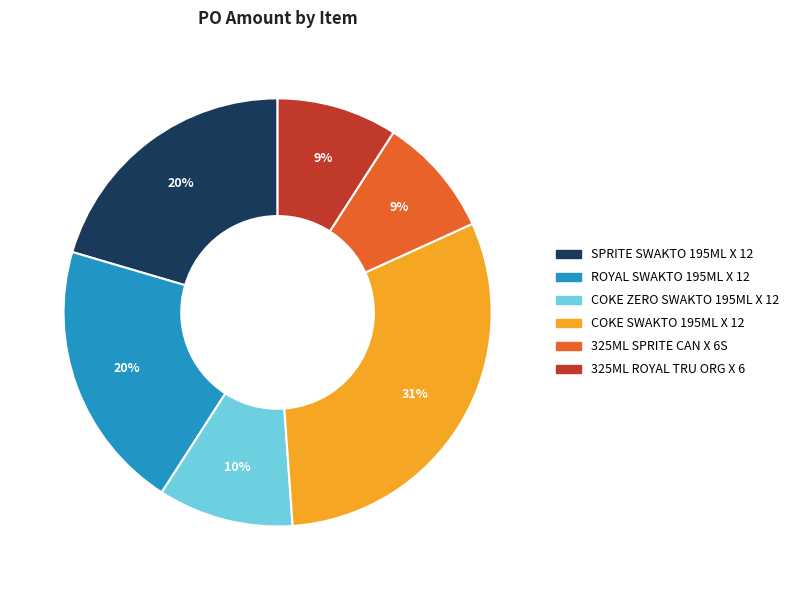

The SPRITE SWAKTO 195ML X 12 slice represents 20% of the pie. True or false?

True